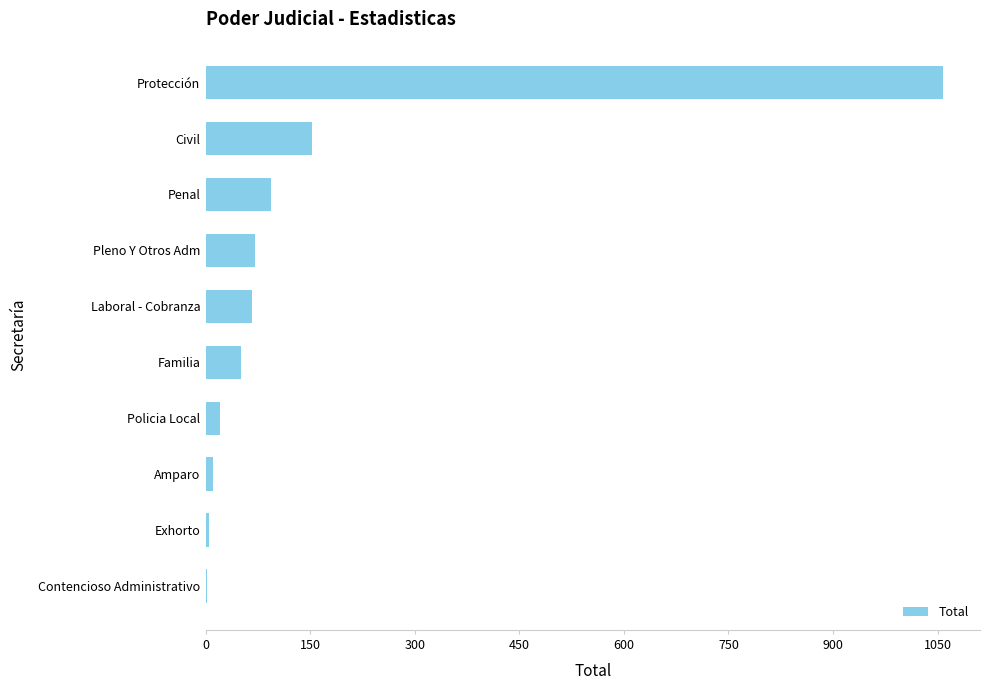

At which category does the chart reach its peak across all series?

Protección